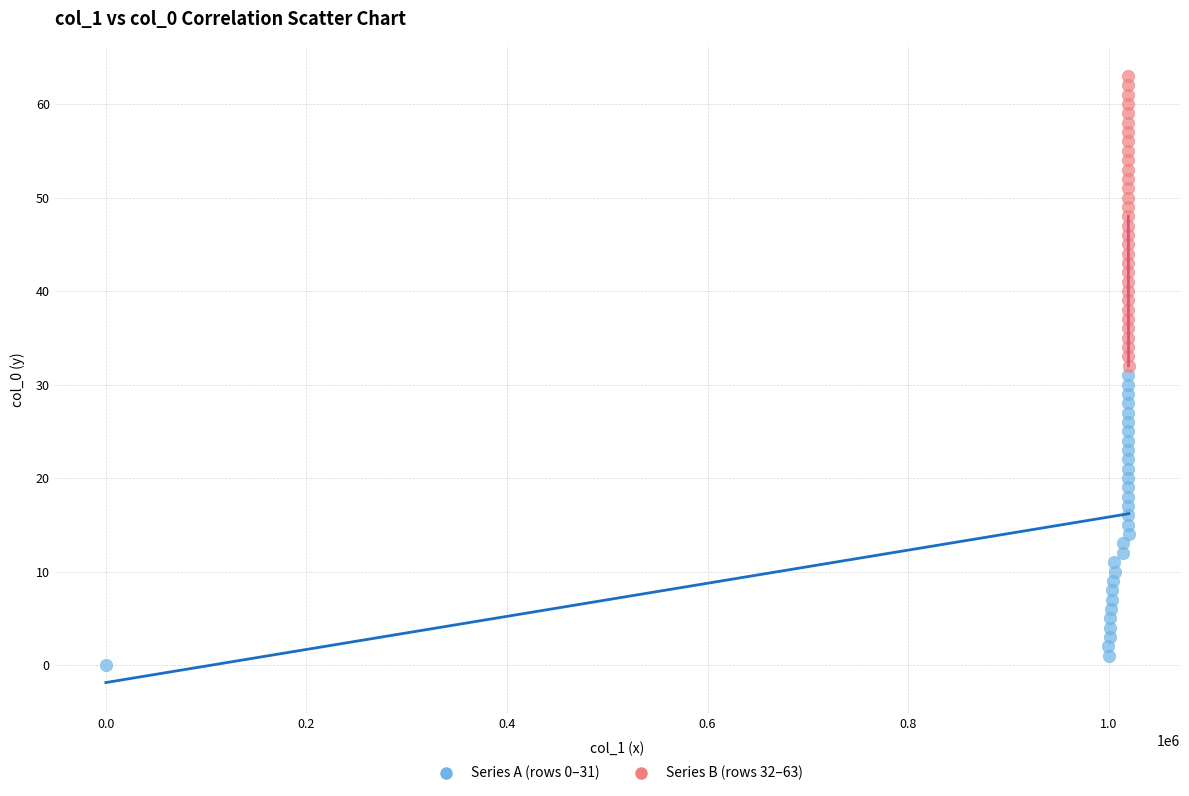

What are all the series names shown in the legend?

Series A (rows 0–31), Series B (rows 32–63)